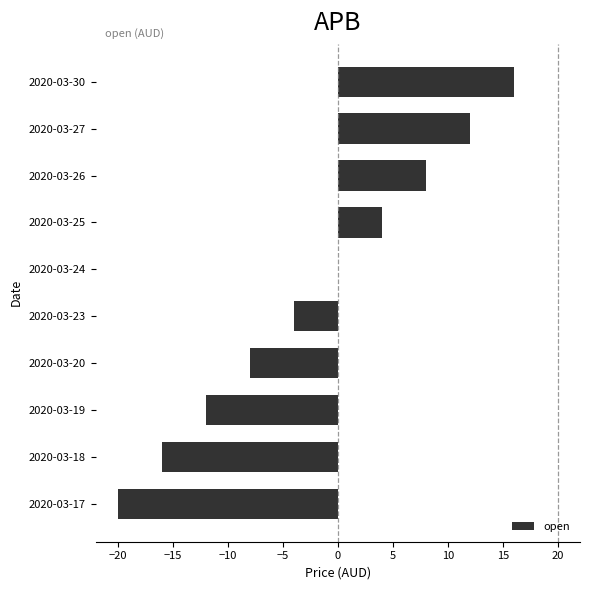

True or false: the data shows 12 at 2020-03-27.

True